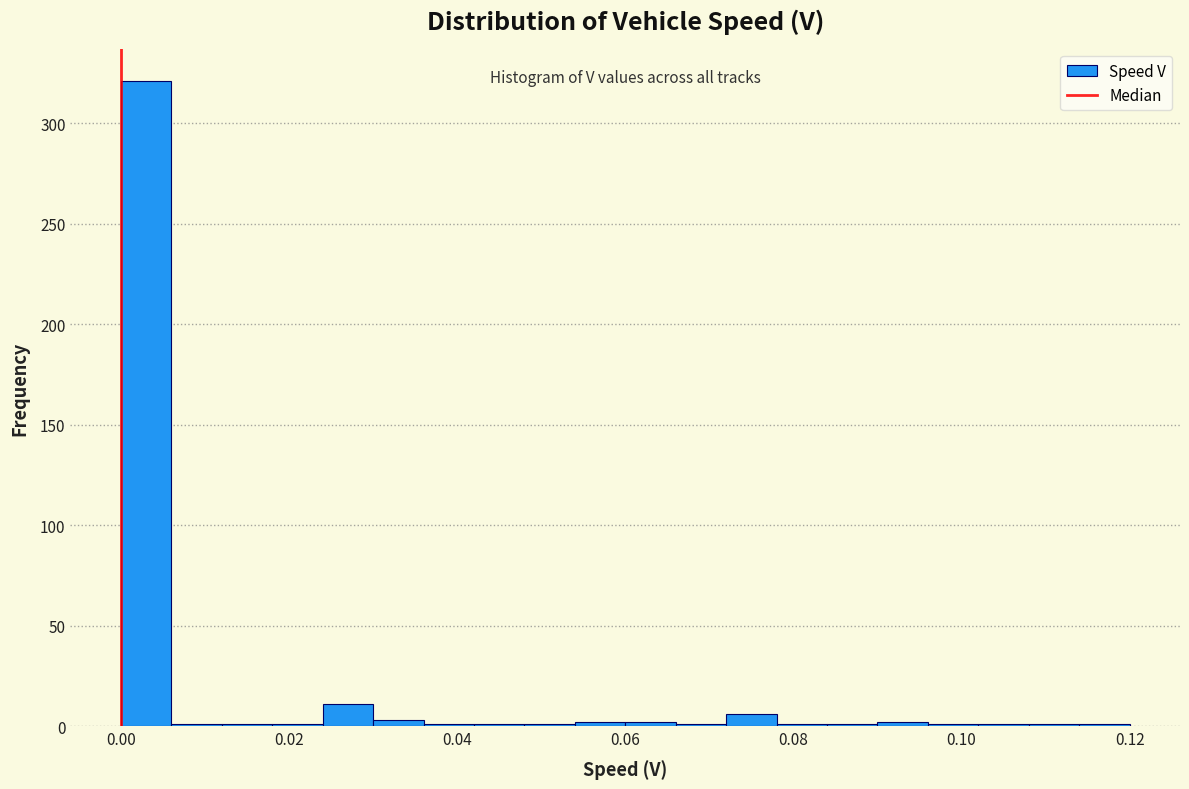

Around what value on the x-axis is the tallest bar? Give the approximate position of its centre, as read against the axis.

0.004